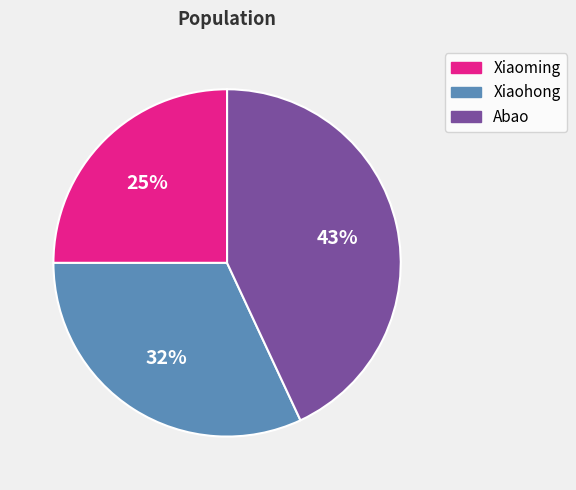

To the nearest percent, what portion does Xiaohong represent?

32%